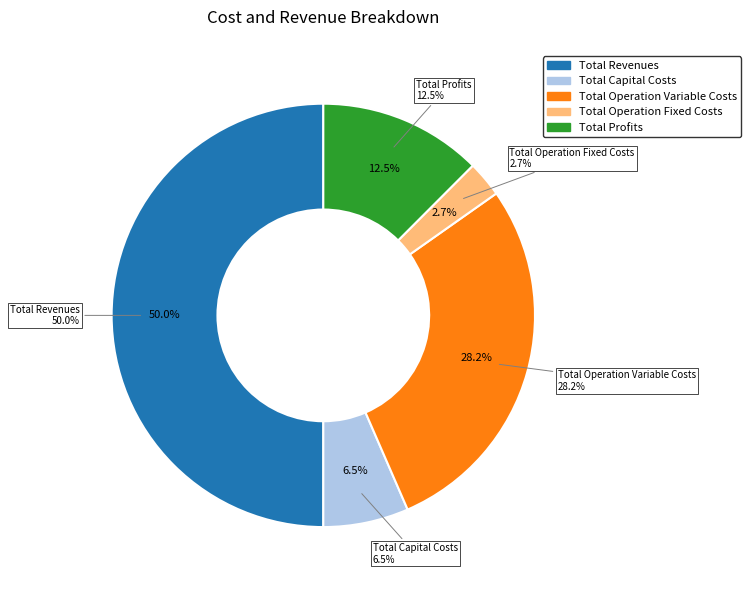

To the nearest percent, what is the difference between the largest and smallest slice percentages?

47%